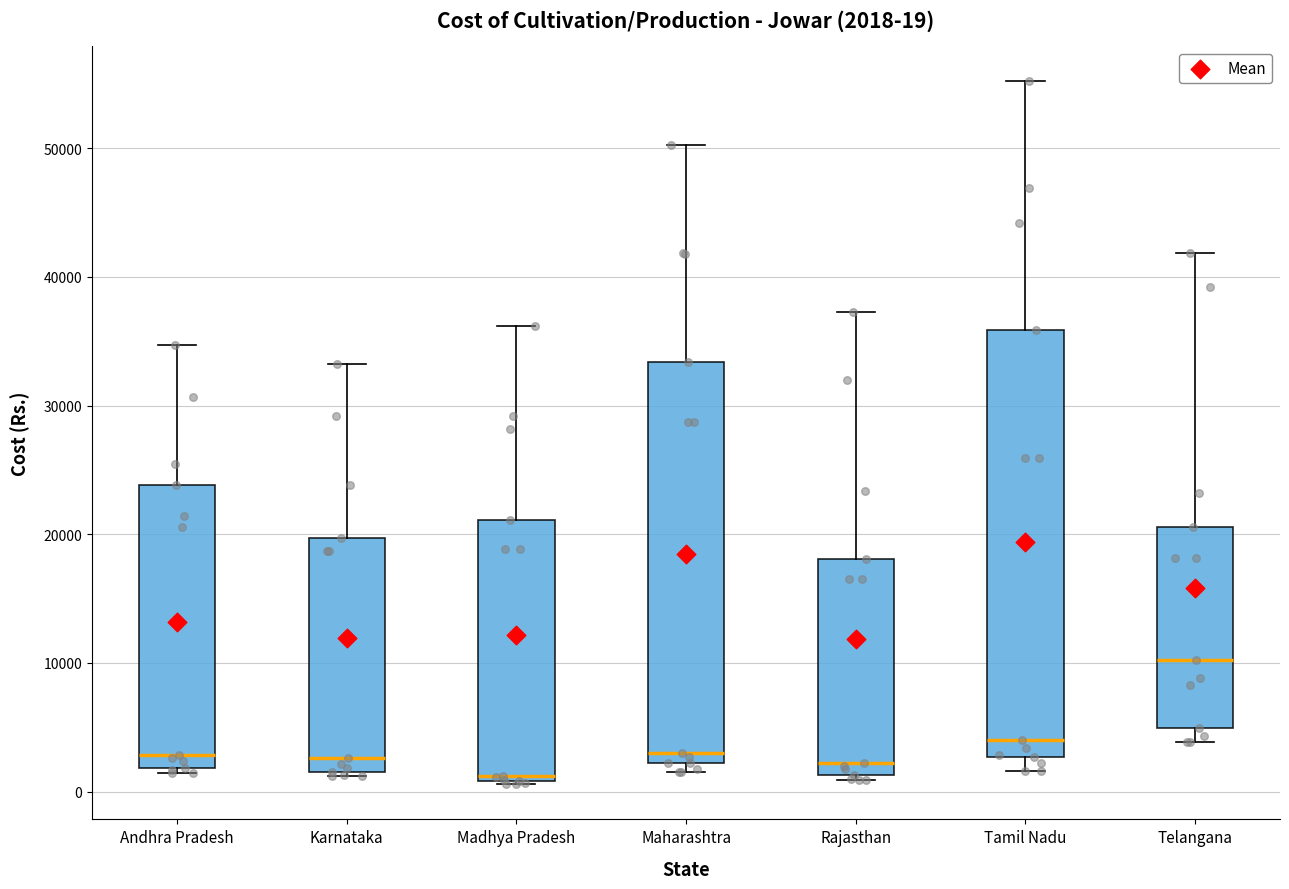

Comparing the boxes themselves (not the whiskers), which one is the tallest?

Tamil Nadu